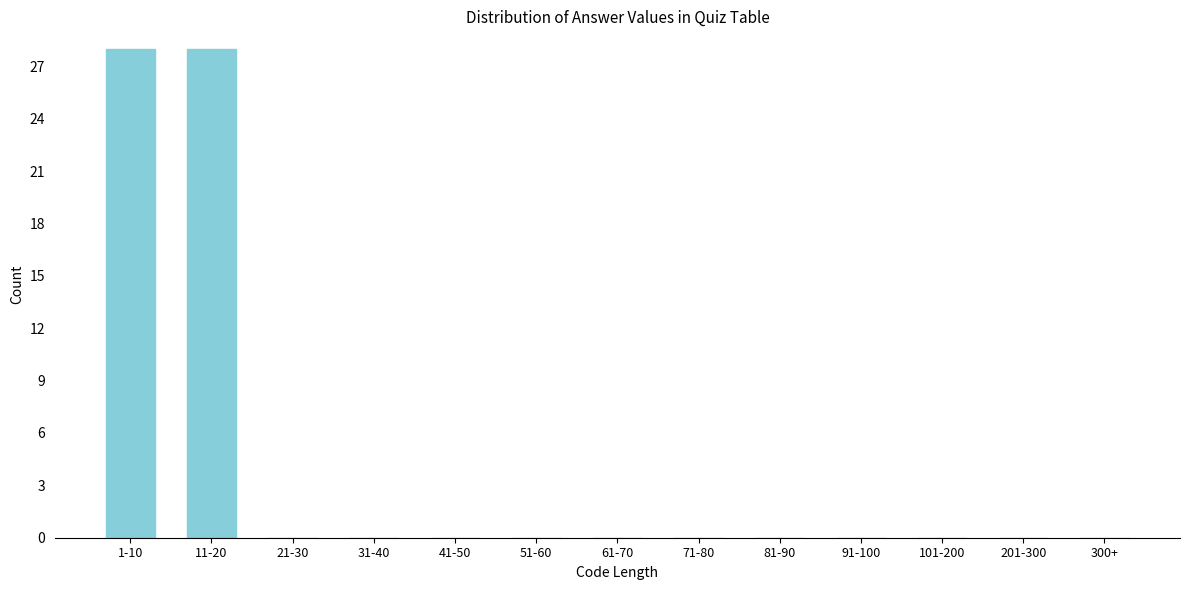

Reading left to right, transcribe all the data shown in this chart.

1-10=28	11-20=28	21-30=0	31-40=0	41-50=0	51-60=0	61-70=0	71-80=0	81-90=0	91-100=0	101-200=0	201-300=0	300+=0